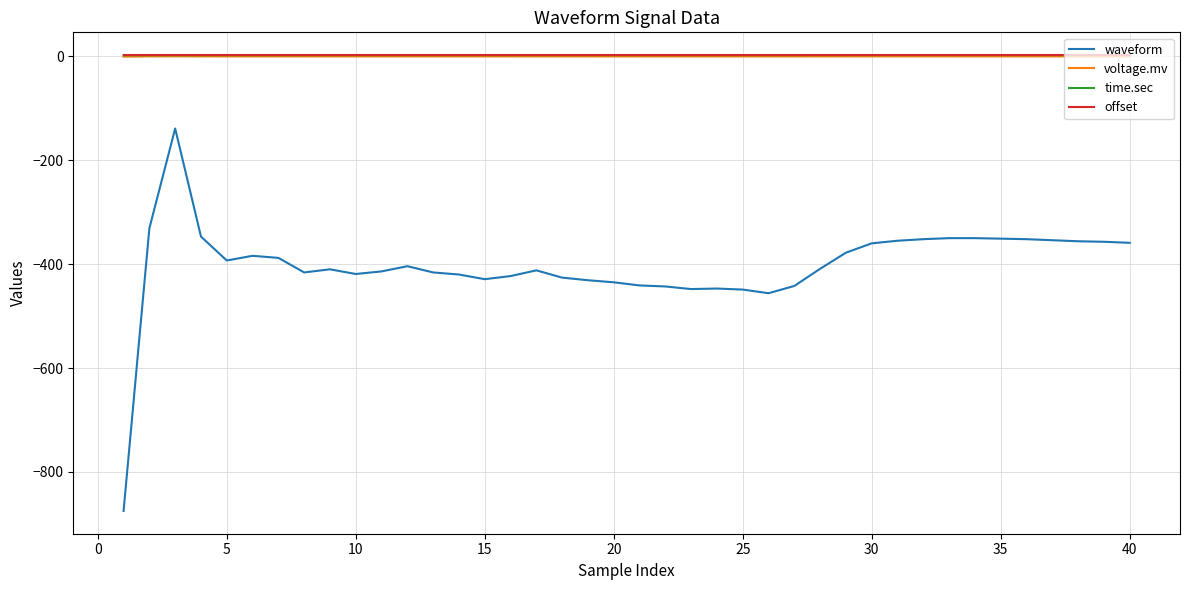

What is the smallest value displayed?

-875.0